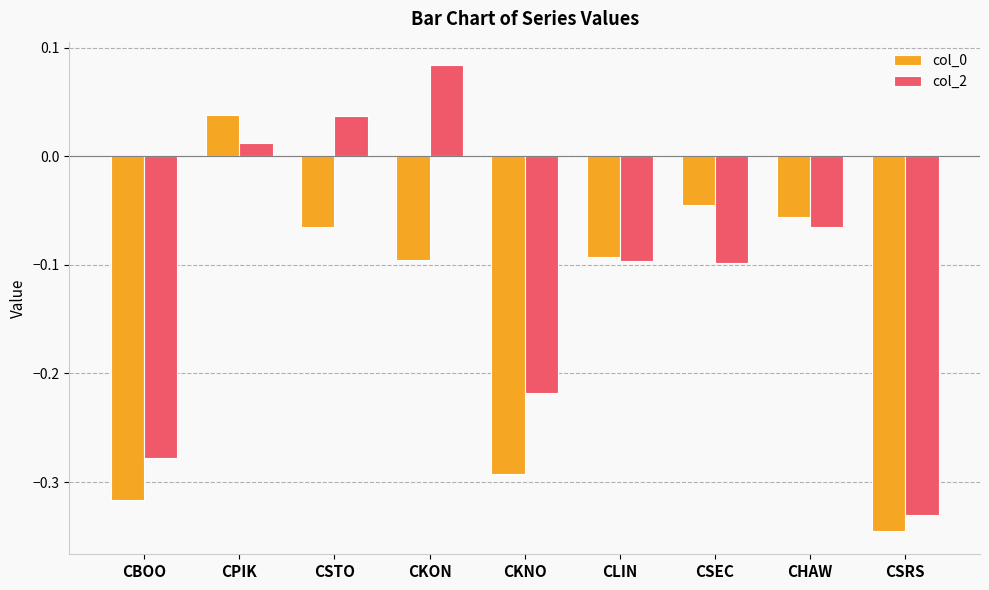

How many data points in col_2 are less than 0?

6